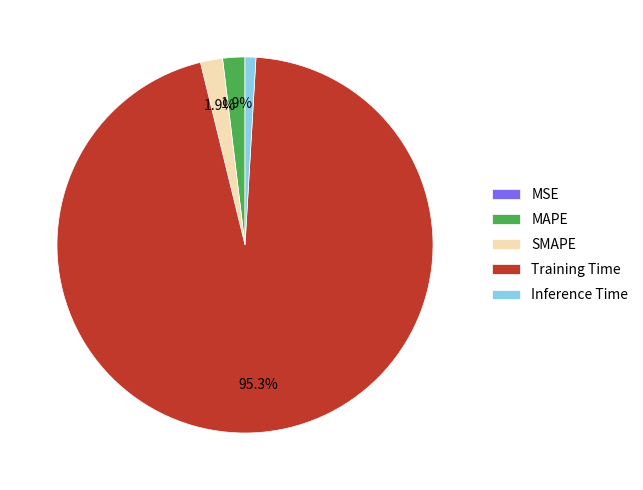

Which slice is the largest?

Training Time